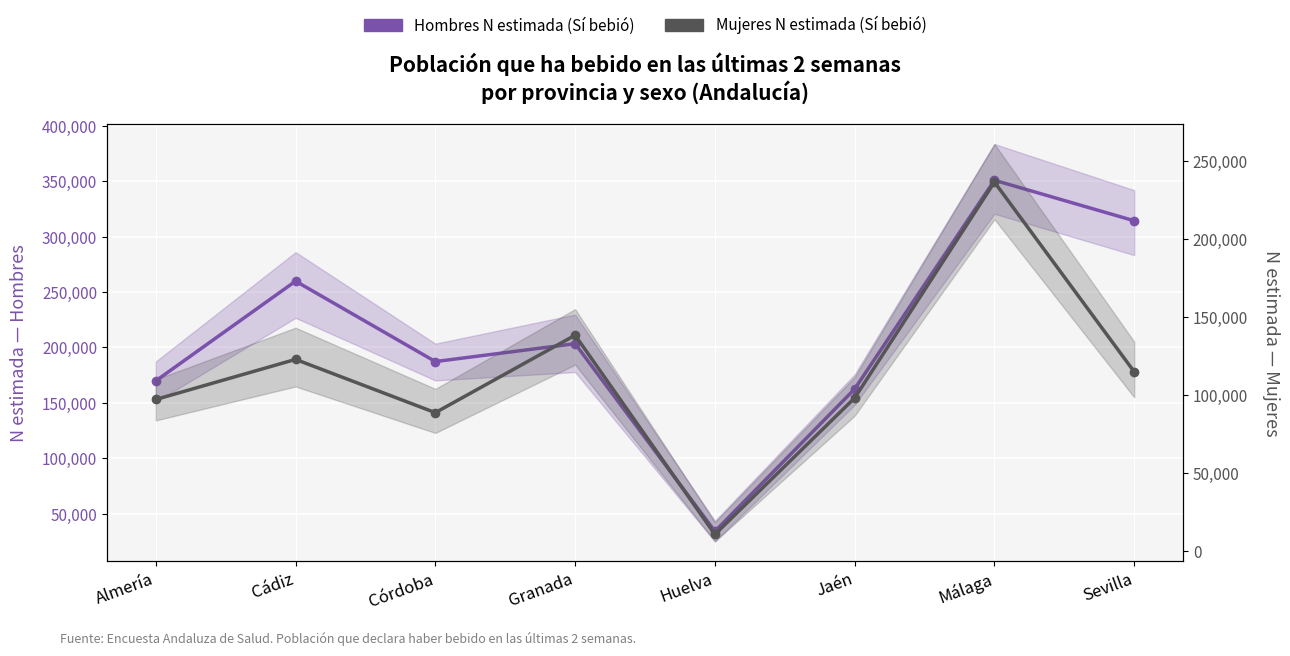

Which has a higher value, Granada or Almería?

Granada